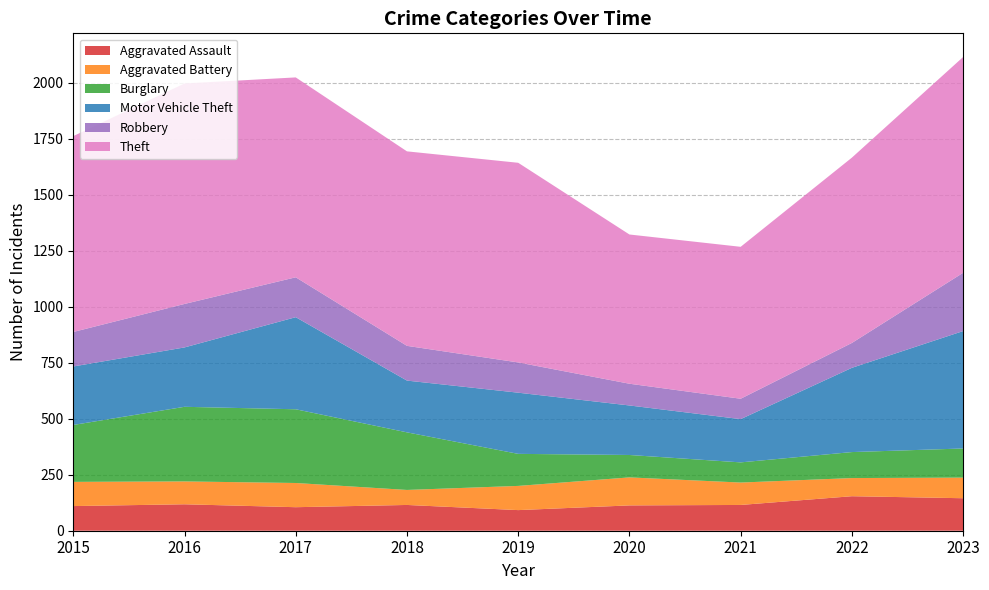

Reading left to right, transcribe all the data shown in this chart.

Aggravated Assault: 110	118	105	115	92	113	115	154	145
Aggravated Battery: 108	102	108	67	108	125	100	81	92
Burglary: 254	333	329	257	143	100	90	116	130
Motor Vehicle Theft: 261	265	411	231	273	221	193	376	524
Robbery: 154	194	178	155	135	97	91	111	260
Theft: 874	984	892	868	891	666	678	827	963